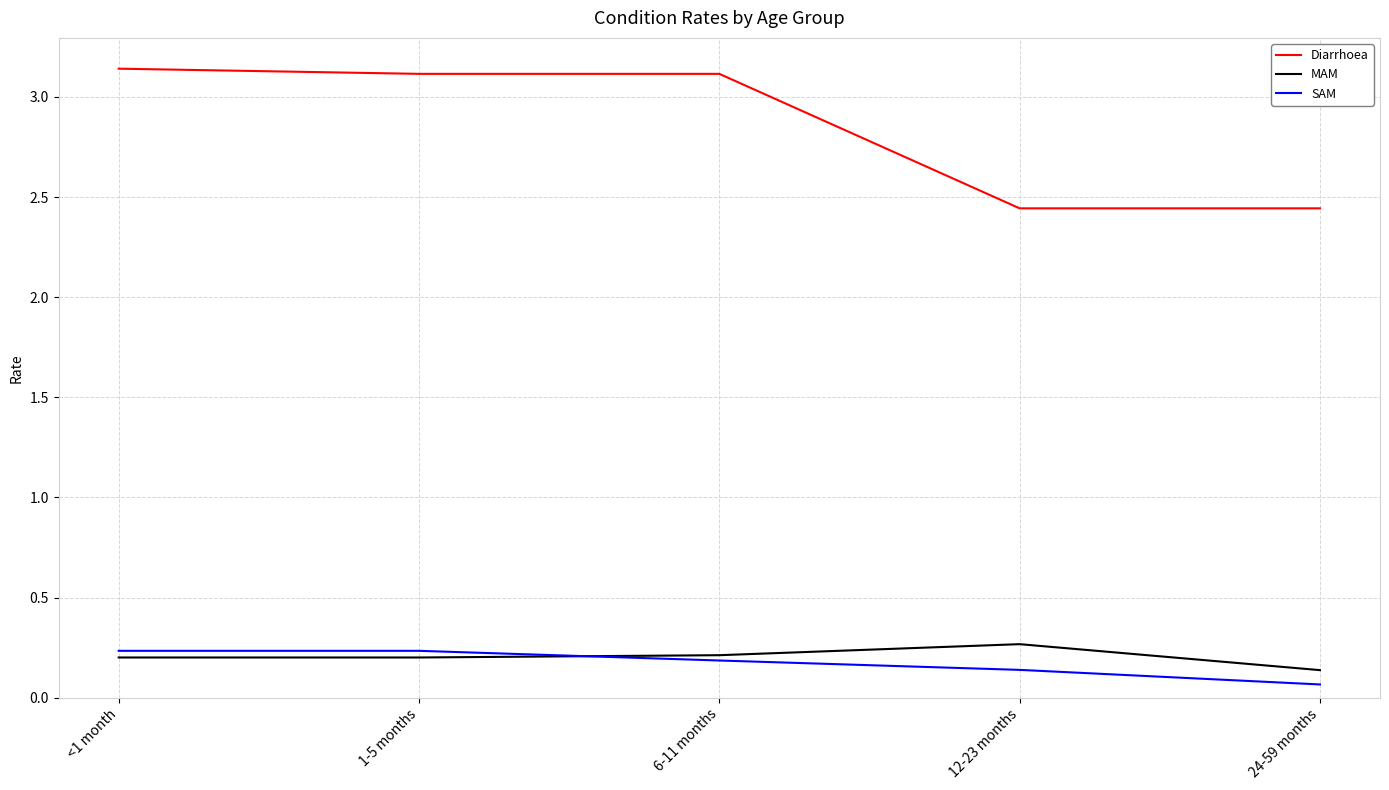

At which category does the chart reach its minimum across all series?

24-59 months